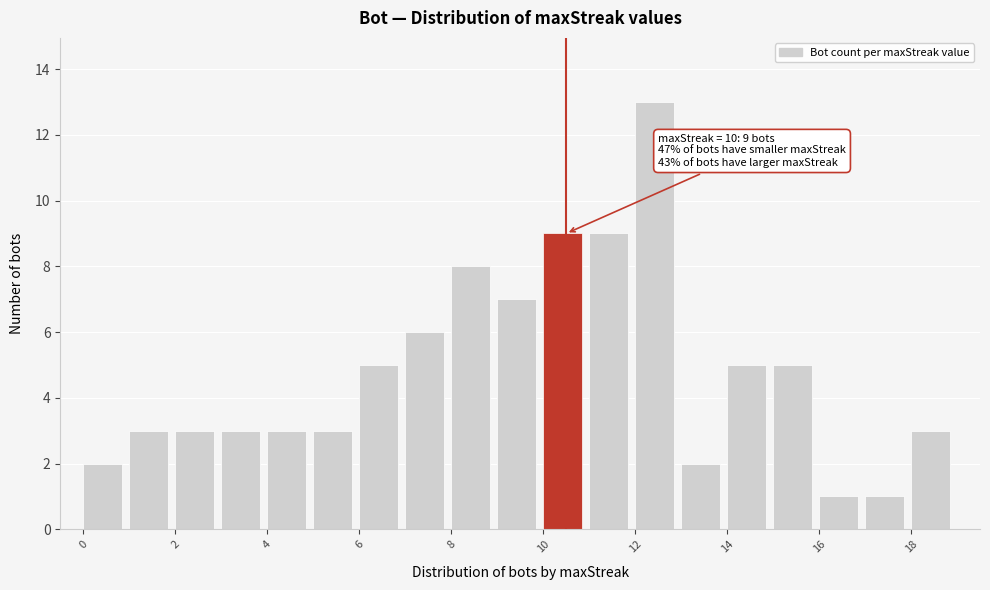

Over which range of the x-axis is the bar tallest?

12 to 13